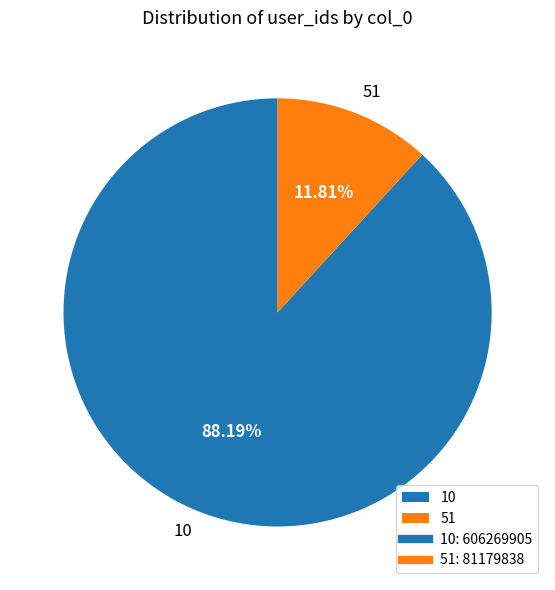

To the nearest percent, what portion does 10 represent?

88%